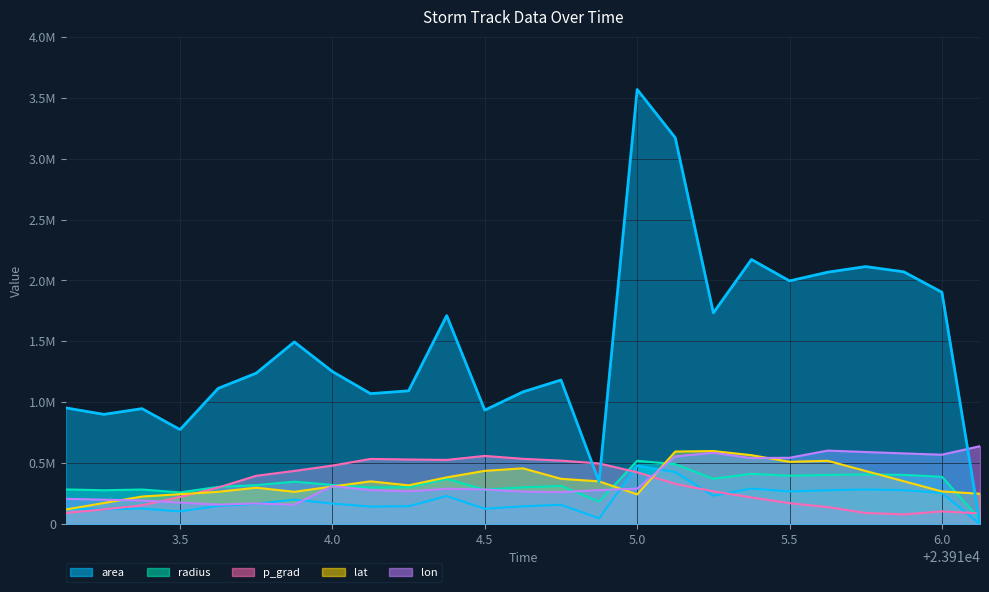

What is the maximum value for p_grad?

560000.0